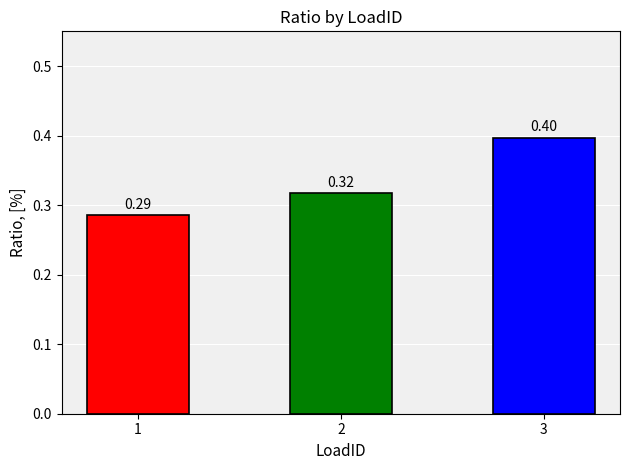

Count the values in the range 0 to 1.

3